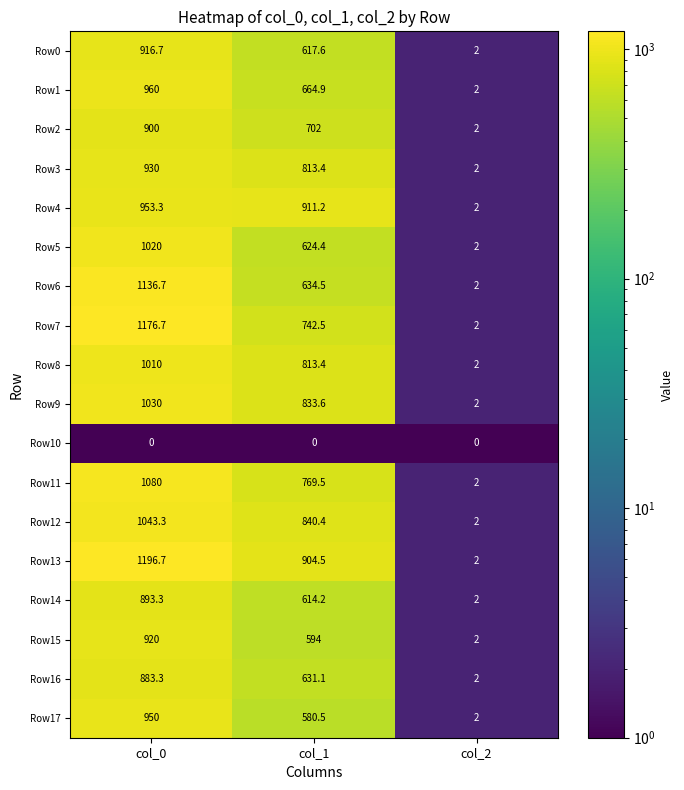

Is it true that Row11 equals 2.0 at col_2?

True